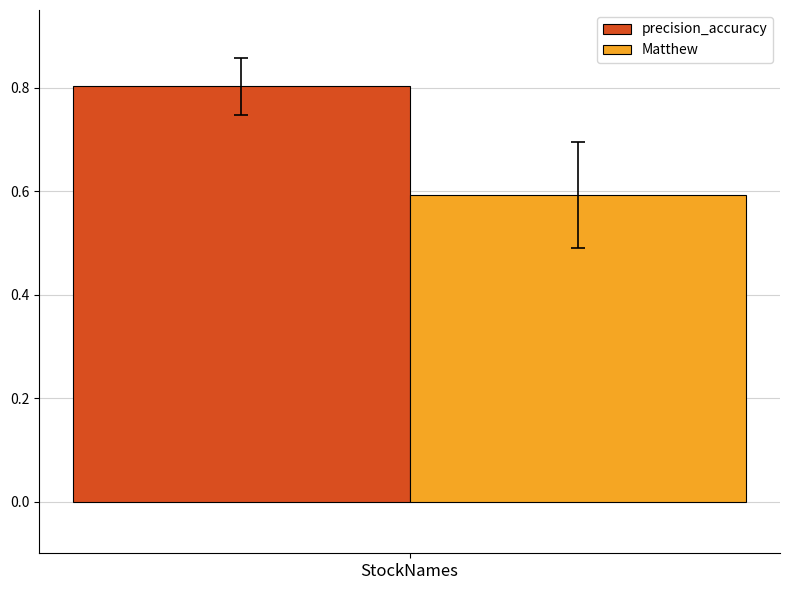

Which series has the widest spread of values?

precision_accuracy